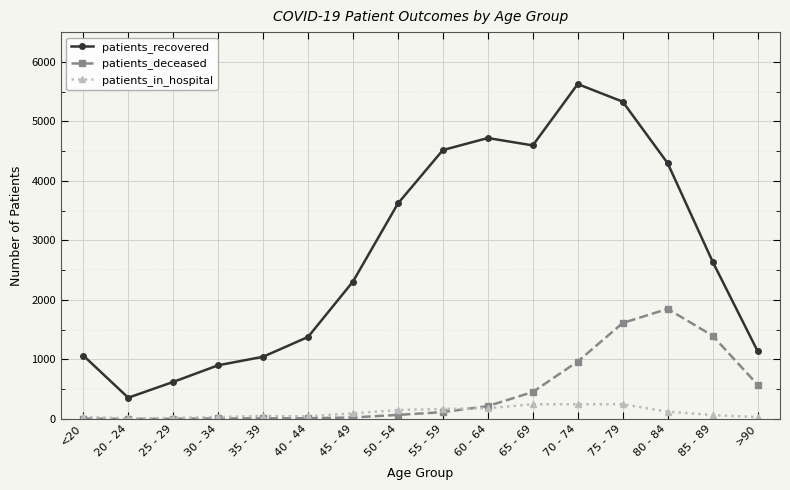

At which label does patients_recovered reach its minimum?

20 - 24